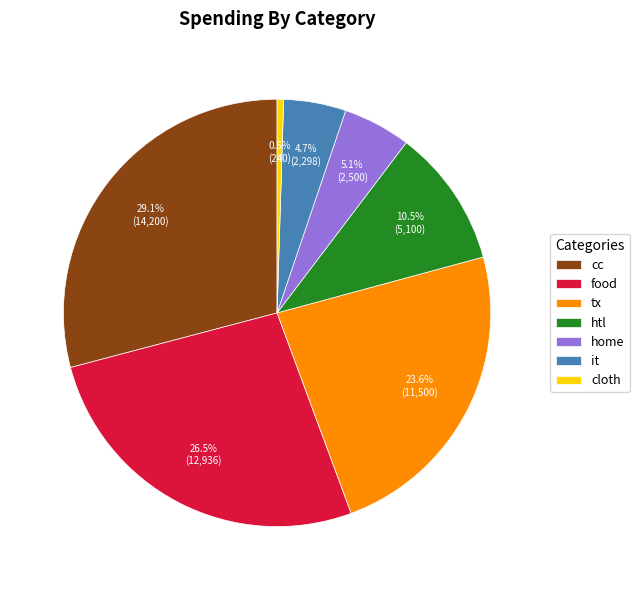

Which has a higher value, food or tx?

food